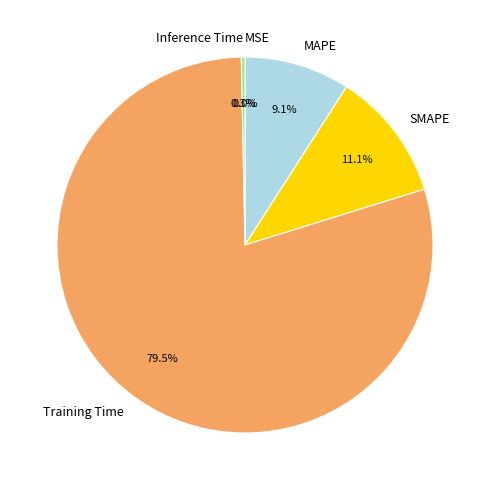

Does Inference Time account for over 50% of the chart?

No